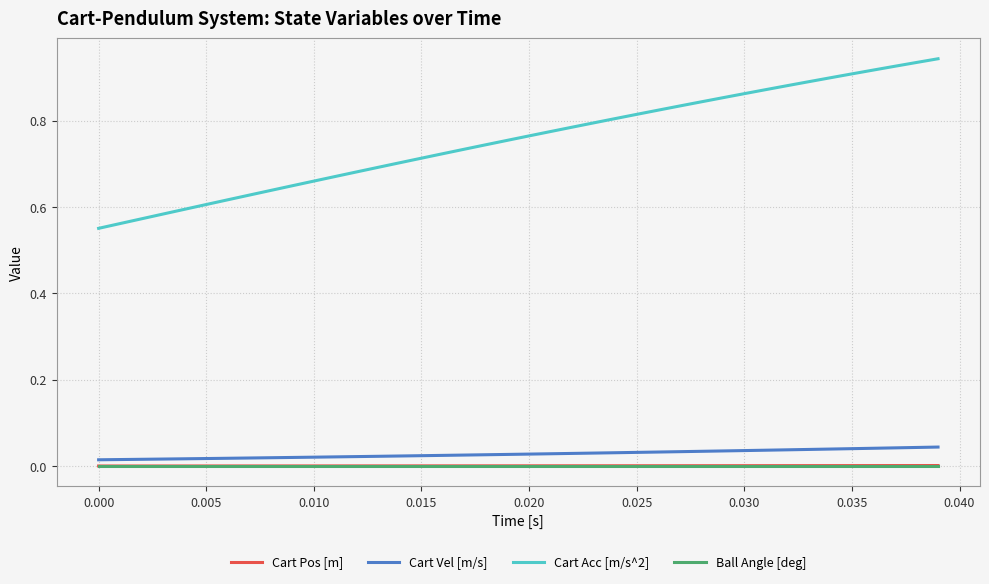

Which series has the widest spread of values?

Cart Acc [m/s^2]